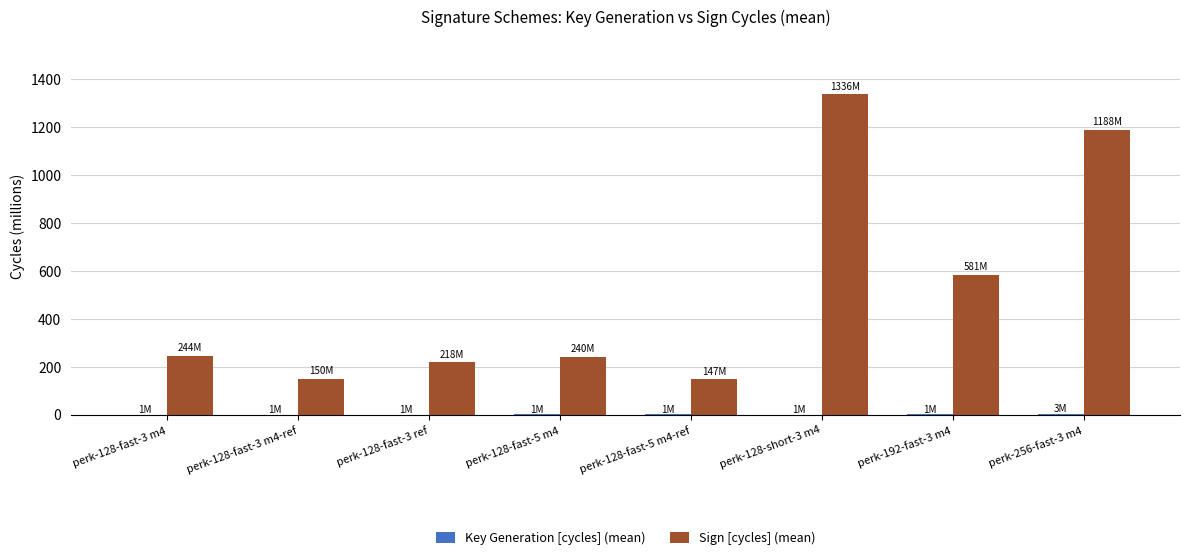

What is the greatest value displayed?

1335.5